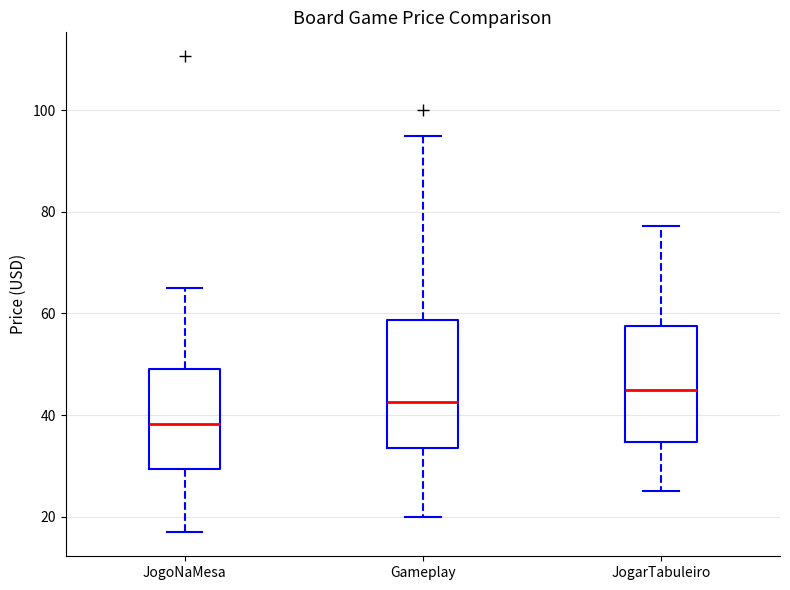

Reading left to right, read every box against the y-axis: the position of its median line, the range the box covers, and the ends of its whiskers. The values are not printed on the chart, so give them approximately, as read against the axis.

JogoNaMesa: median 38, box 30 to 50, whiskers 16 to 66
Gameplay: median 42, box 34 to 58, whiskers 20 to 94
JogarTabuleiro: median 46, box 34 to 58, whiskers 26 to 78